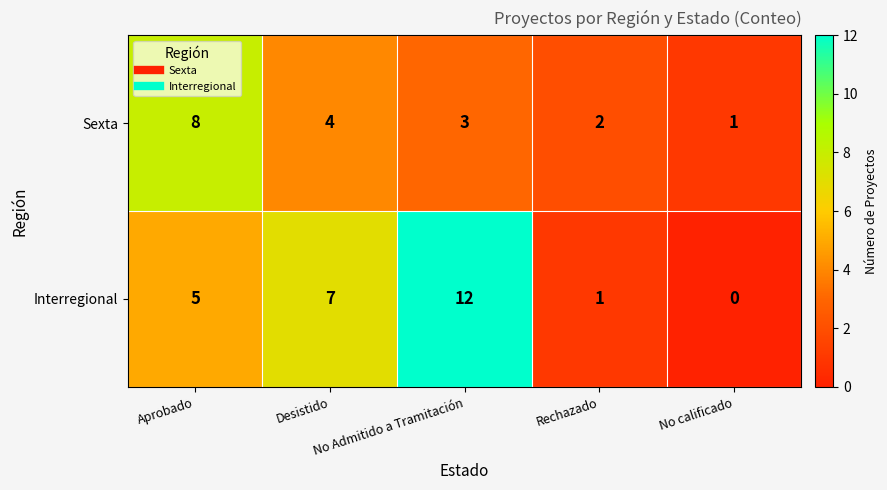

At which category is the sum across all series the highest?

No Admitido a Tramitación